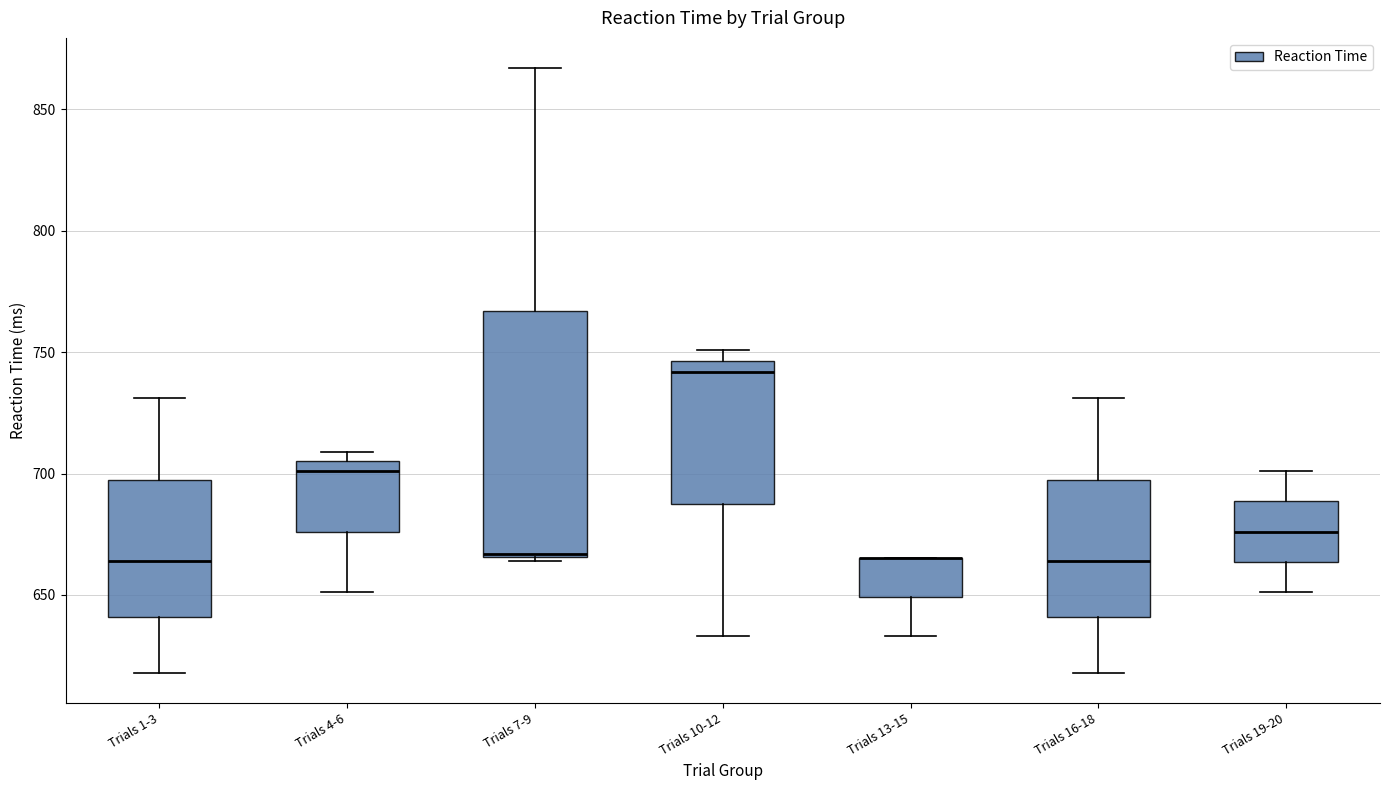

Where is the lower edge of the box for Trials 10-12 on the y-axis? The values are not printed on the chart, so give them approximately, as read against the axis.

690